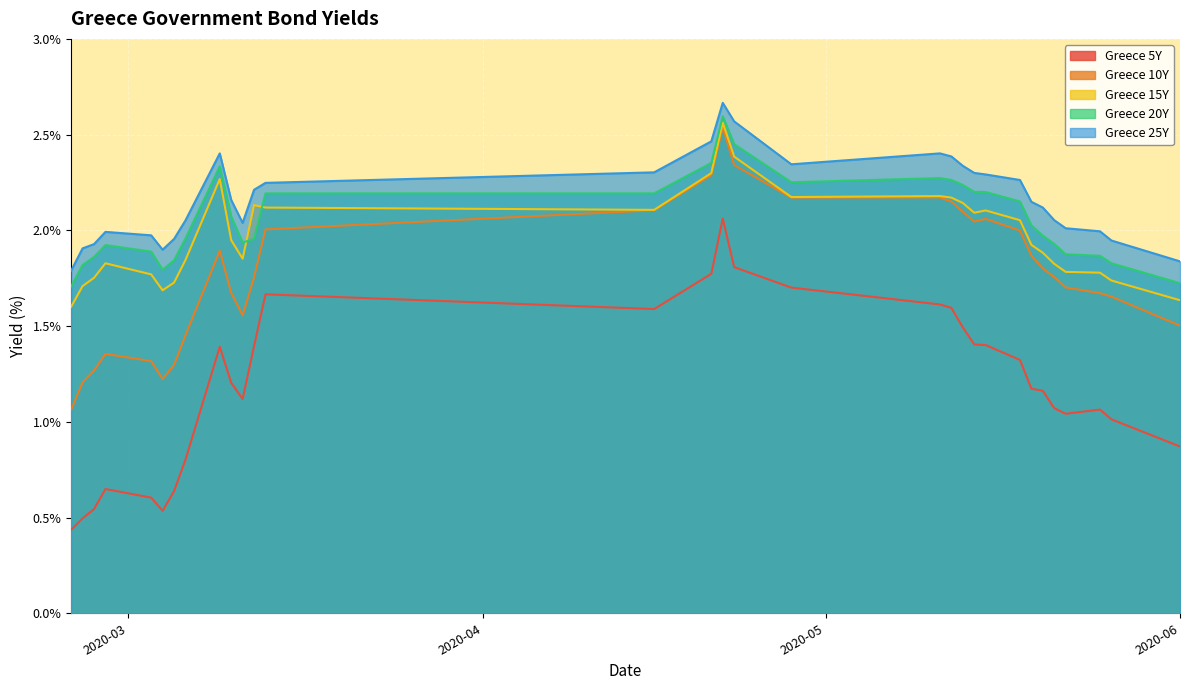

True or false: Greece 10Y and Greece 5Y cross at least once.

False